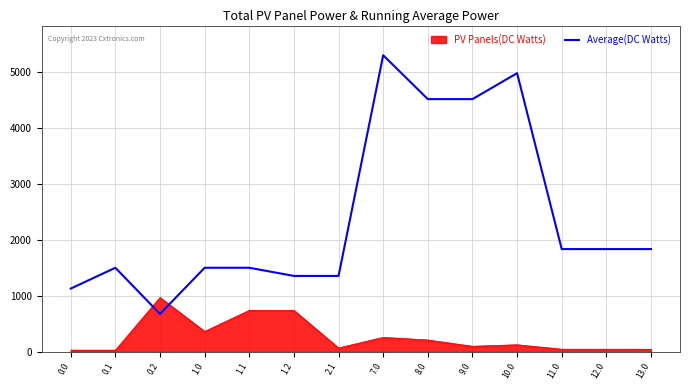

How many times do Average(DC Watts) and PV Panels(DC Watts) cross each other?

2